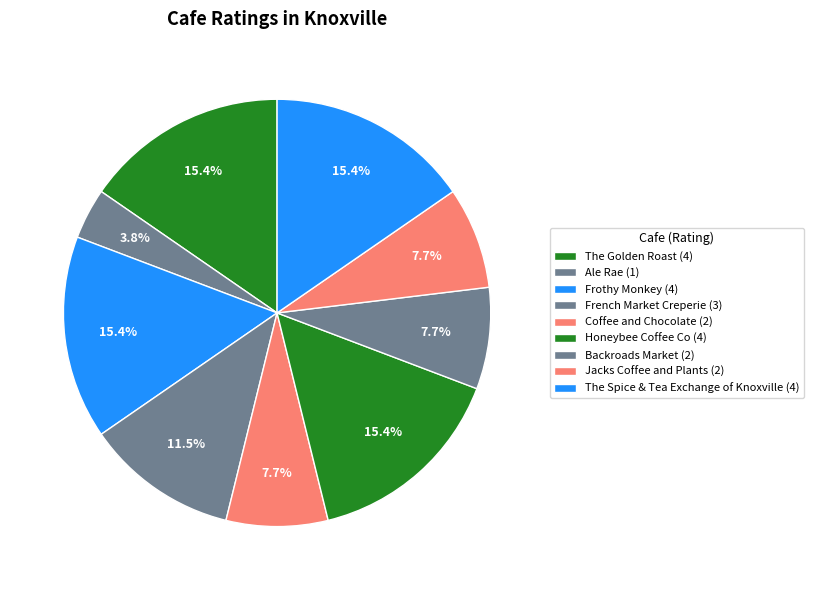

Which category has the smallest portion of the pie?

Ale Rae